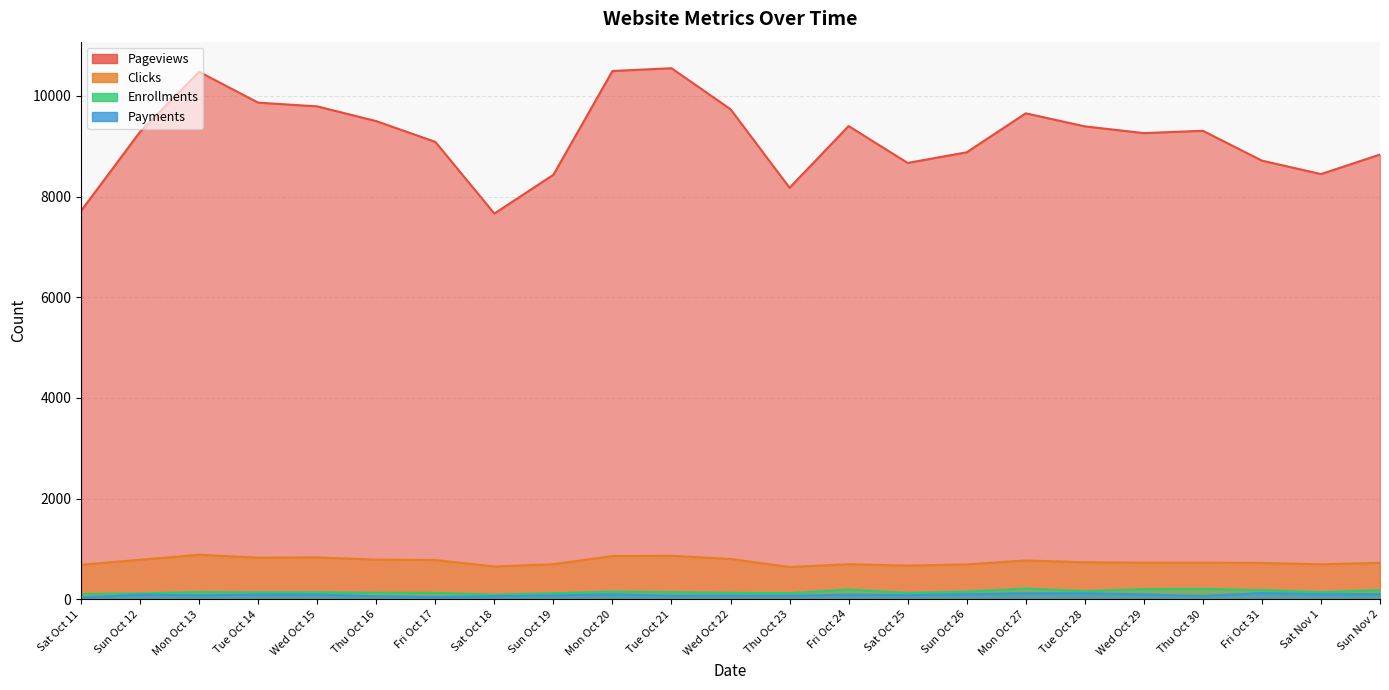

True or false: Payments has a value of 96 at Wed Oct 29.

True